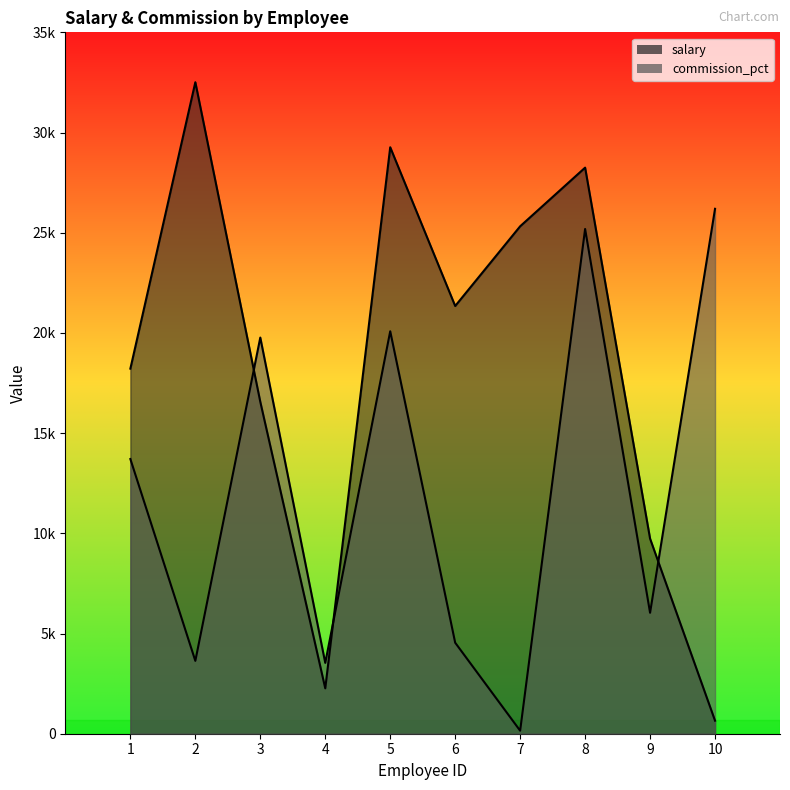

Reading left to right, what are all the values shown in this chart?

salary: 1=18218	2=32510	3=16563	4=2265	5=29265	6=21344	7=25321	8=28248	9=9734	10=651
commission_pct: 1=13707	2=3636	3=19769	4=3535	5=20083	6=4542	7=151	8=25187	9=6036	10=26194